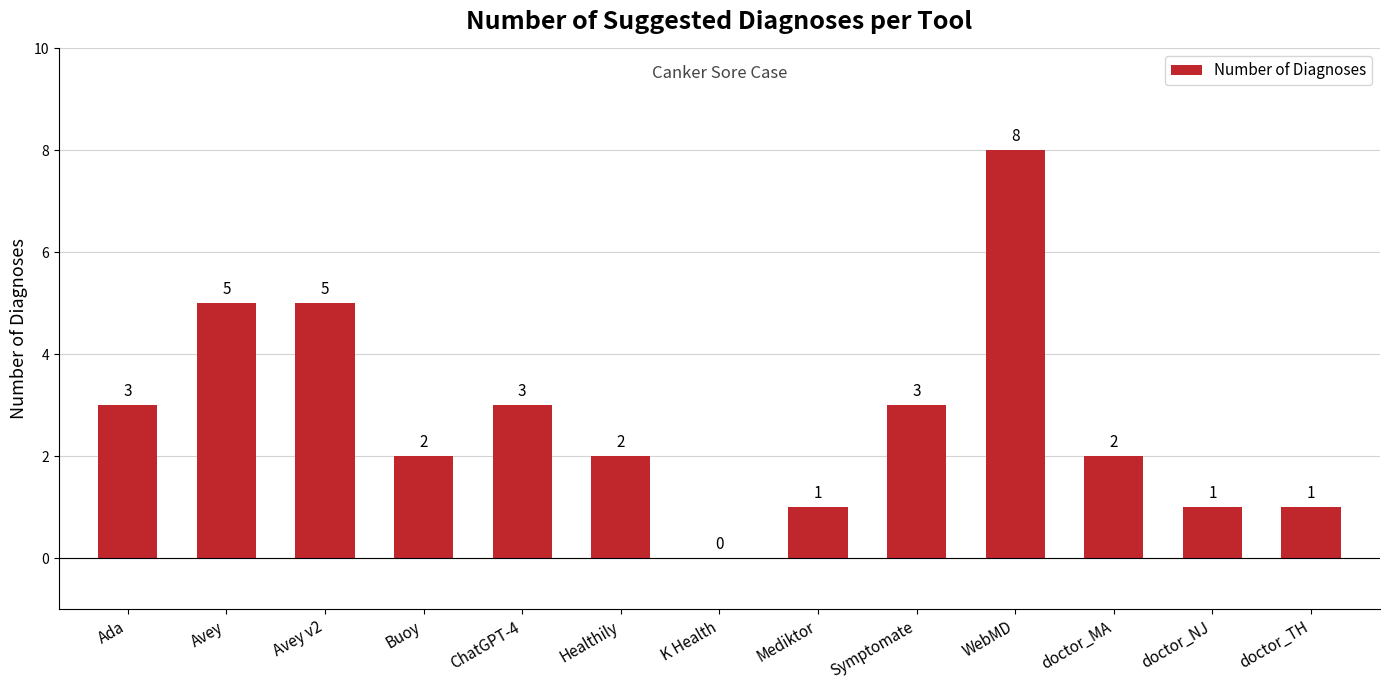

How many values are between 1 and 3?

9